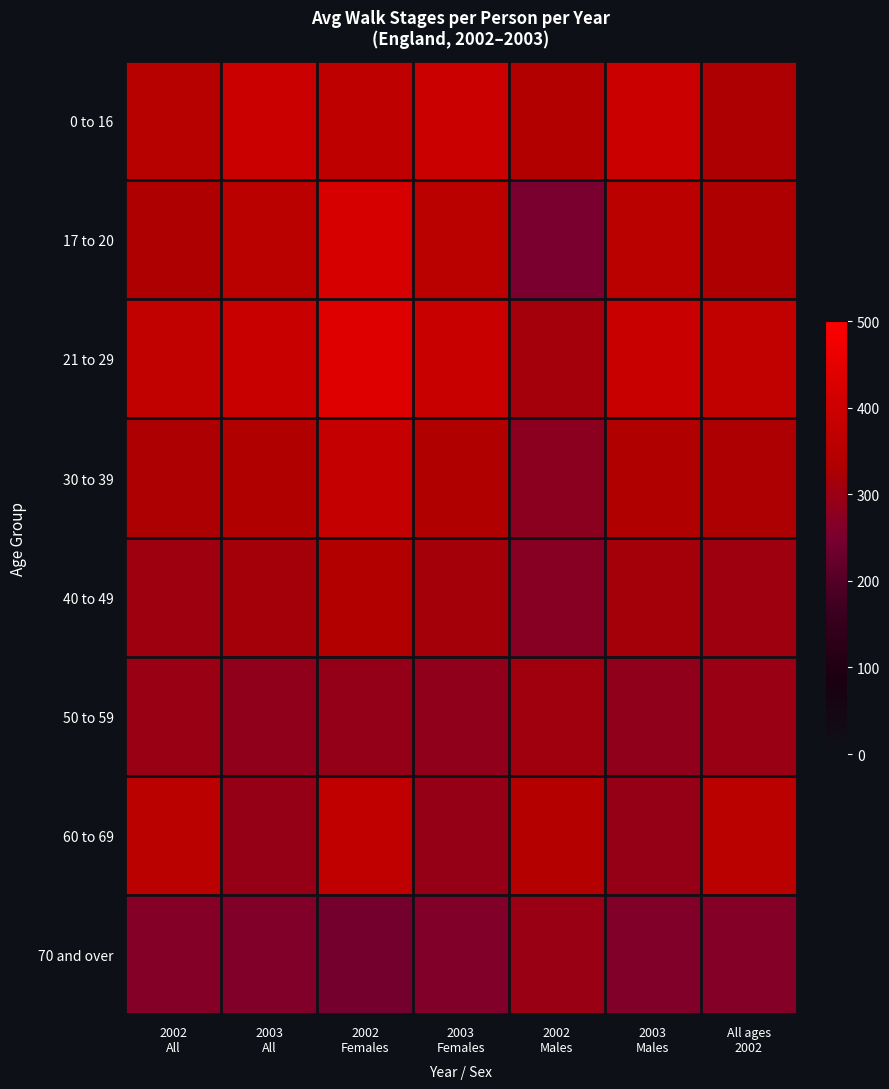

Which series has the largest total across all categories?

21 to 29